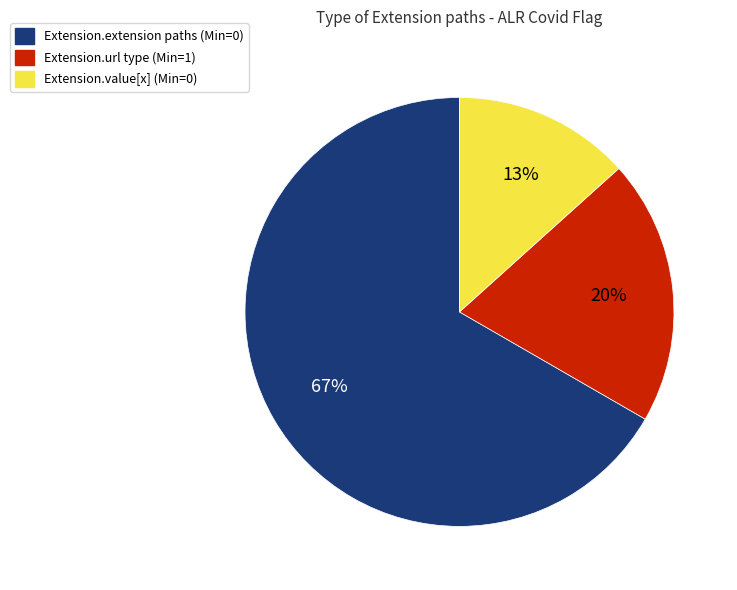

To the nearest percent, what is the average slice percentage?

33%